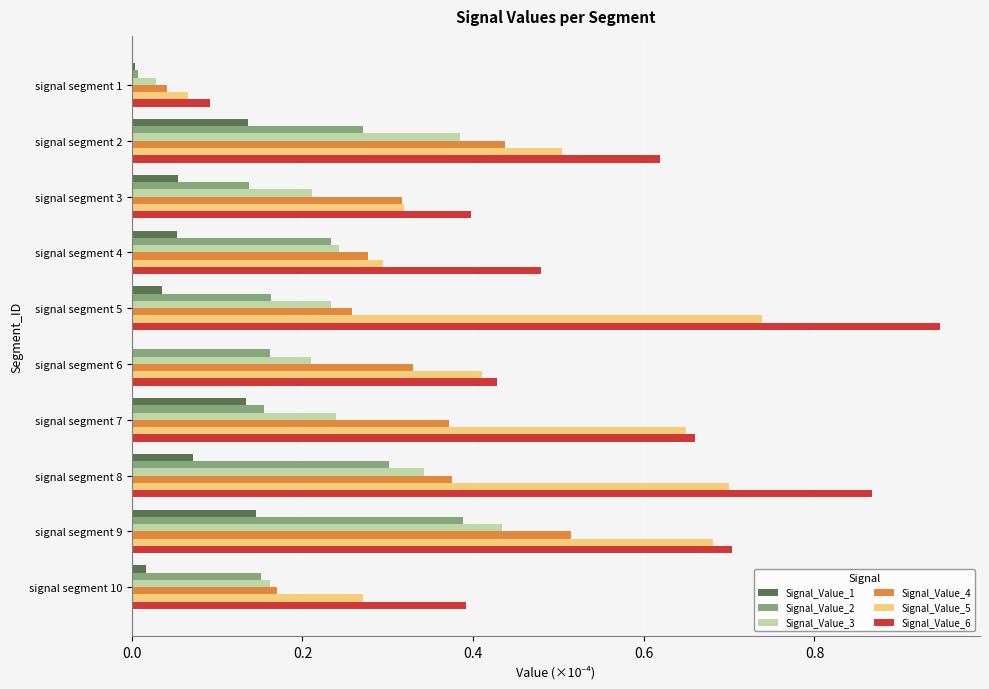

How many series are shown in this chart?

6